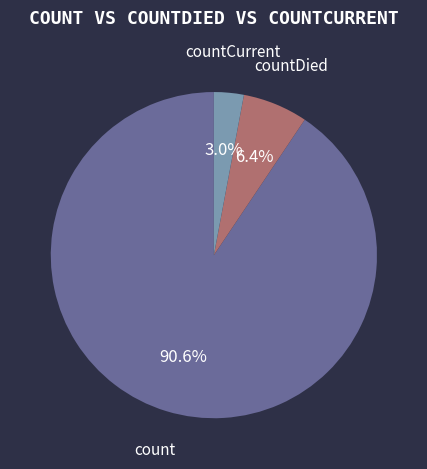

Is count the majority of the pie?

Yes